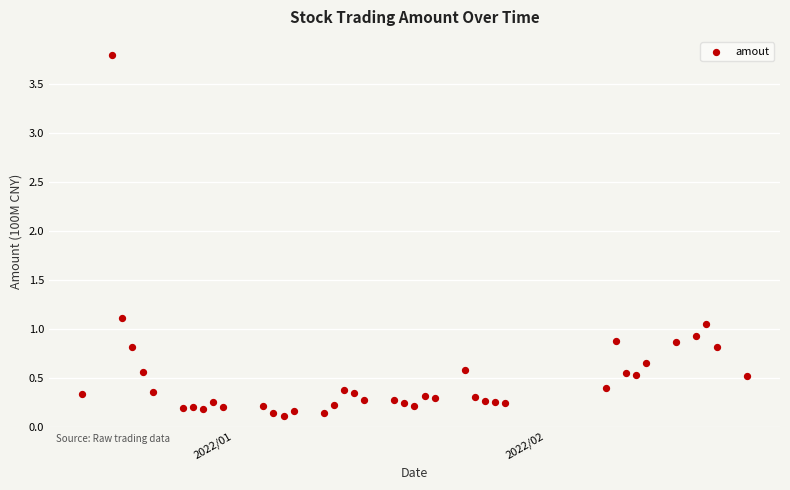

What is the range of X values (max minus min)?

66.0